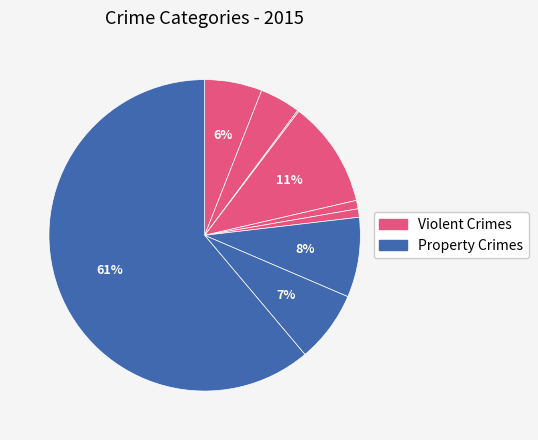

How many segments does this pie chart have?

9